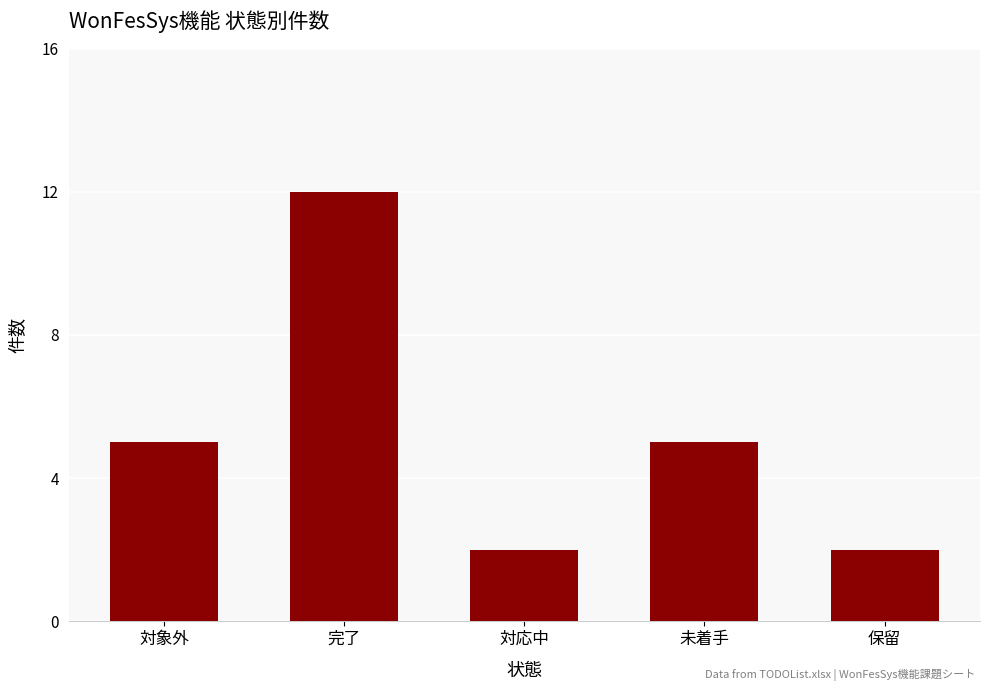

Count the values in the range 2 to 5.

4